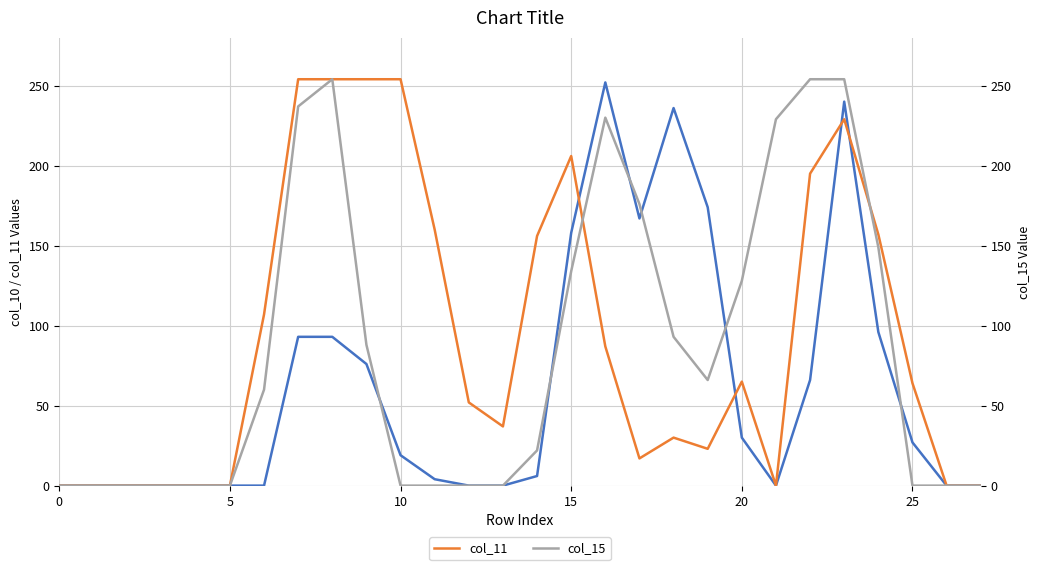

List the series in order of their peak value, highest first.

col_11, col_15, col_10